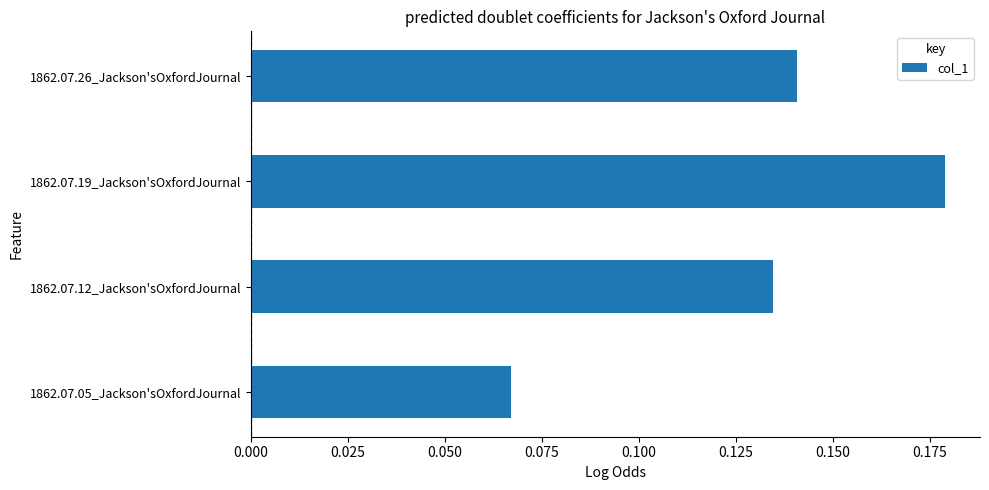

Which label corresponds to the largest value in the chart?

1862.07.19_Jackson'sOxfordJournal